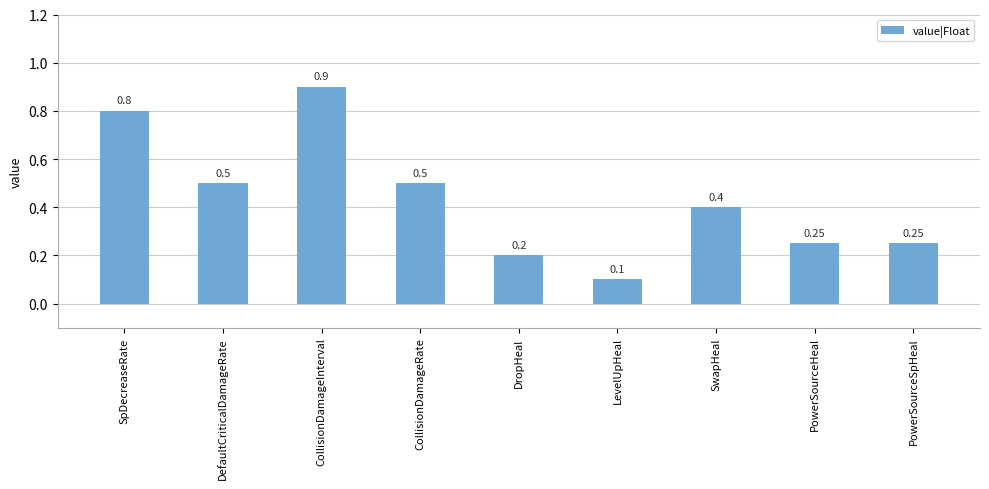

What is the label of the 4th bar from the right?

LevelUpHeal